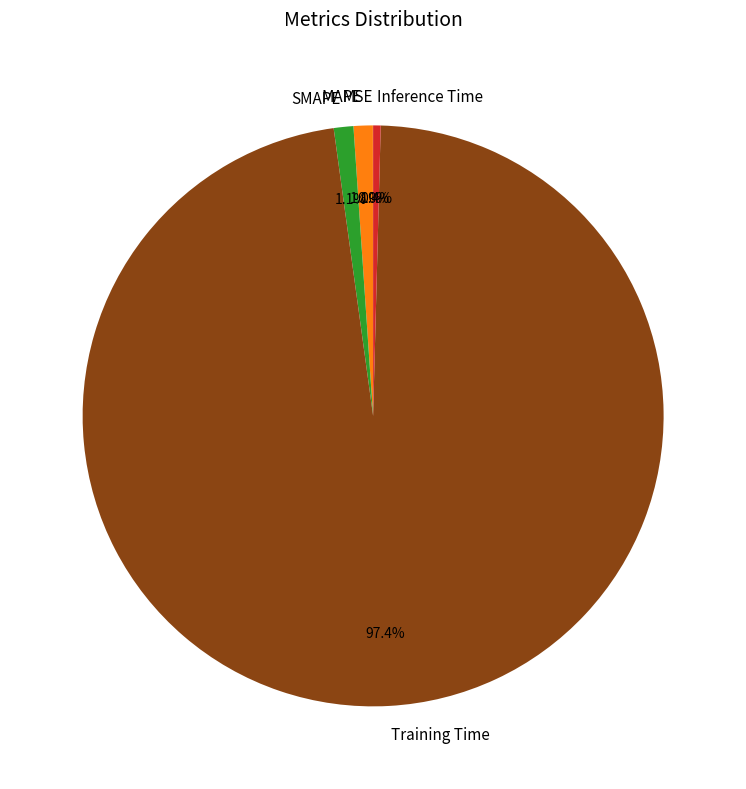

Which category has the biggest portion of the pie?

Training Time